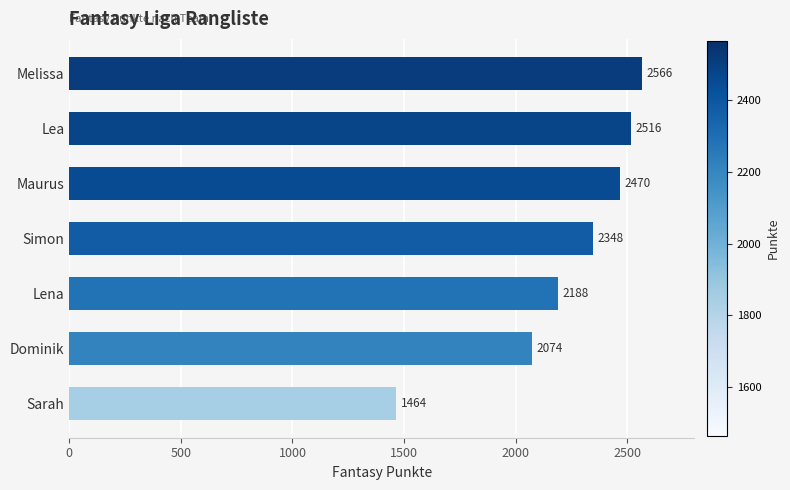

Between Lena and Maurus, which is larger?

Maurus